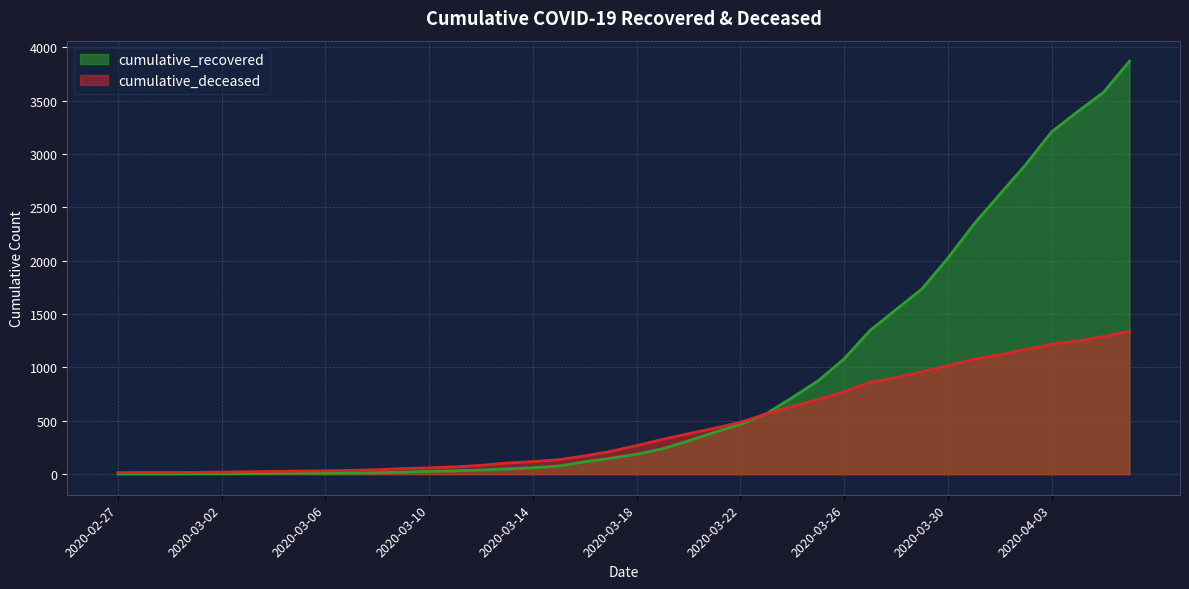

How many lines are shown in the chart?

2